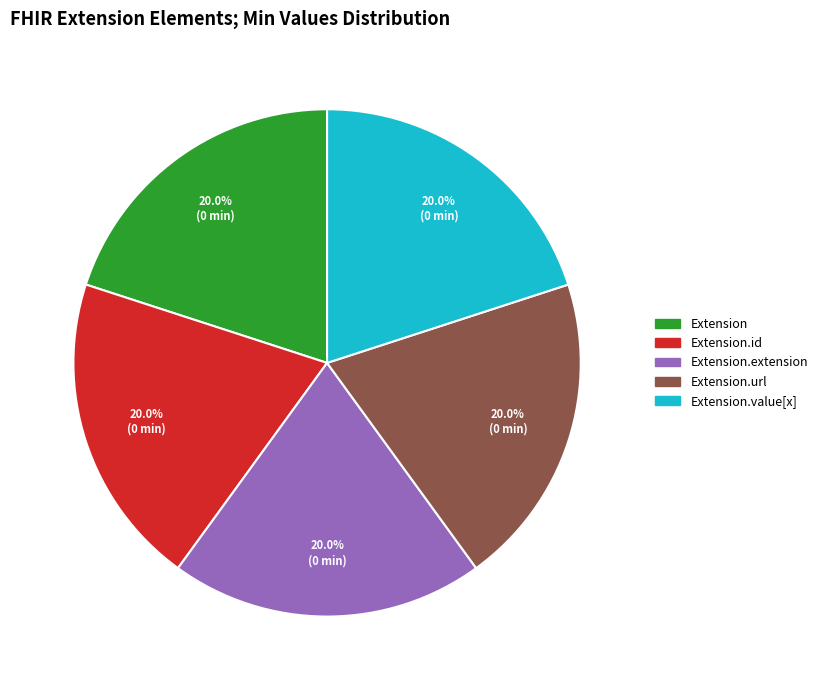

Does any single category account for the majority?

No